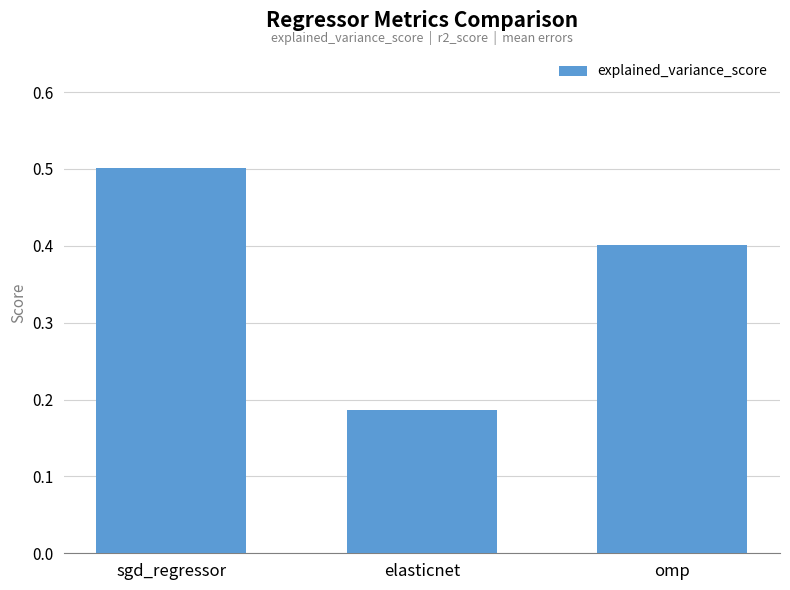

The value at sgd_regressor is 0.7. True or false?

False